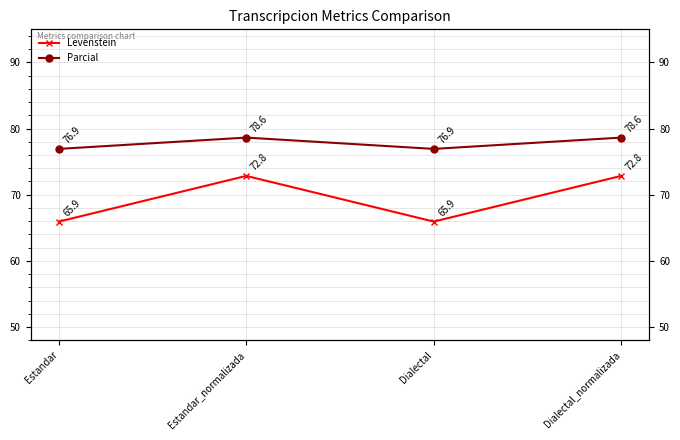

Which category has the lowest value in the Levenstein series?

Estandar